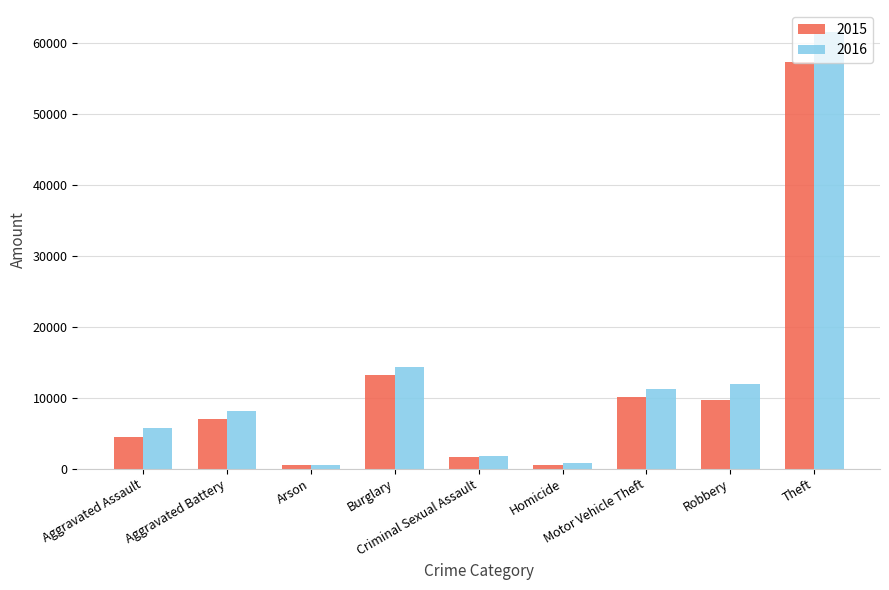

At which category is the sum across all series the highest?

Theft